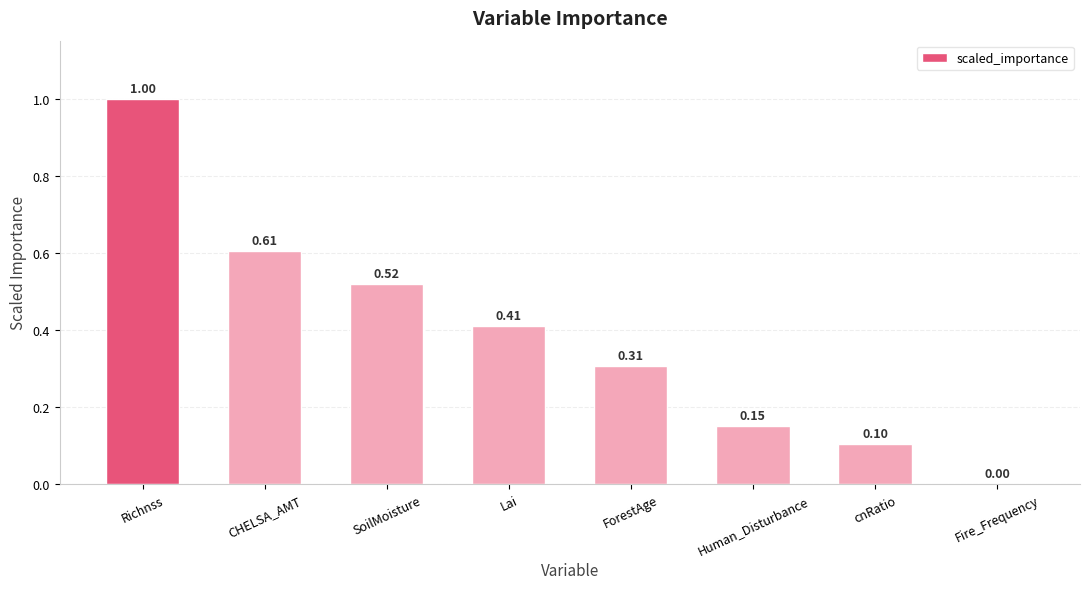

Where is the data nearest to the value 0?

Fire_Frequency